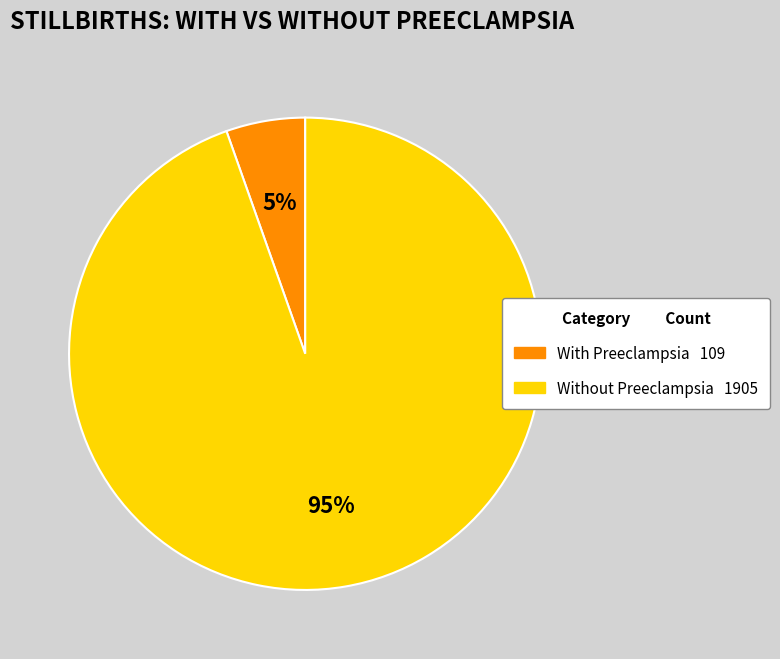

How many segments does this pie chart have?

2